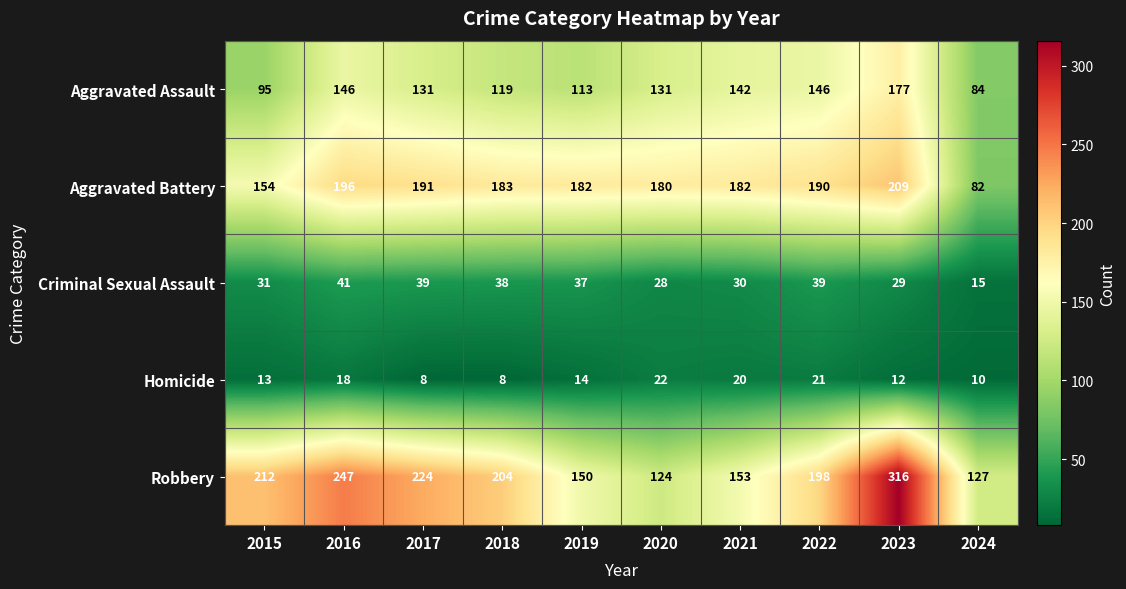

What is the approximate value of Criminal Sexual Assault at 2019?

37